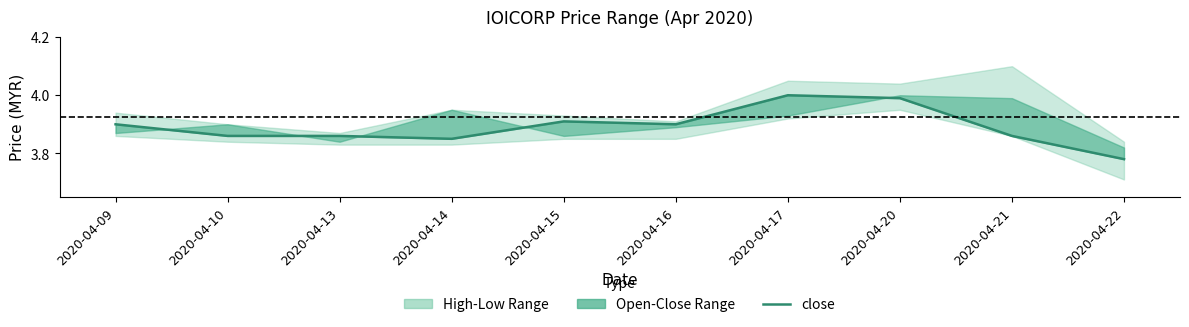

Reading right to left, list all the values displayed in this chart.

2020-04-22=3.8	2020-04-21=3.9	2020-04-20=4.0	2020-04-17=4.0	2020-04-16=3.9	2020-04-15=3.9	2020-04-14=3.9	2020-04-13=3.9	2020-04-10=3.9	2020-04-09=3.9